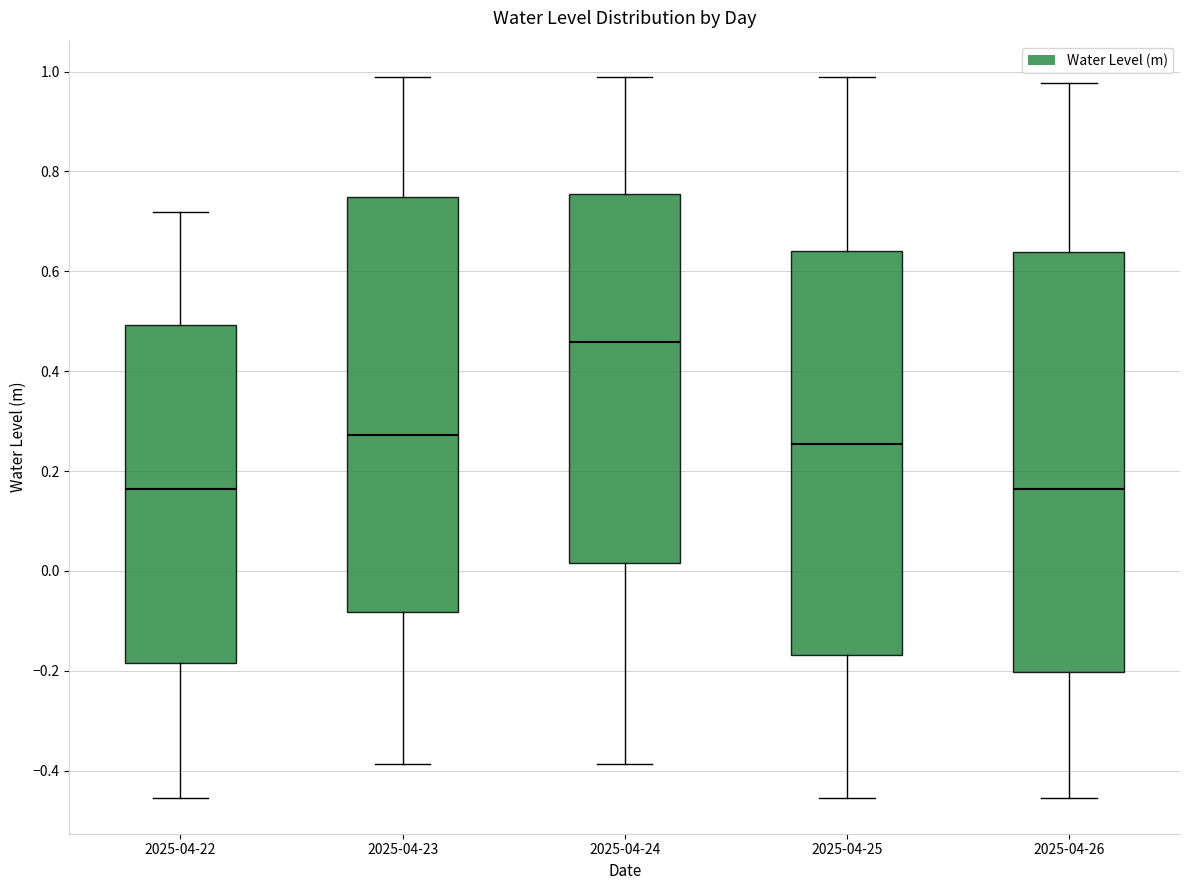

Reading left to right, read every box against the y-axis: the position of its median line, the range the box covers, and the ends of its whiskers. The values are not printed on the chart, so give them approximately, as read against the axis.

2025-04-22: median 0.16, box -0.18 to 0.50, whiskers -0.46 to 0.72
2025-04-23: median 0.28, box -0.08 to 0.74, whiskers -0.38 to 0.98
2025-04-24: median 0.46, box 0.02 to 0.76, whiskers -0.38 to 0.98
2025-04-25: median 0.26, box -0.16 to 0.64, whiskers -0.46 to 0.98
2025-04-26: median 0.16, box -0.20 to 0.64, whiskers -0.46 to 0.98